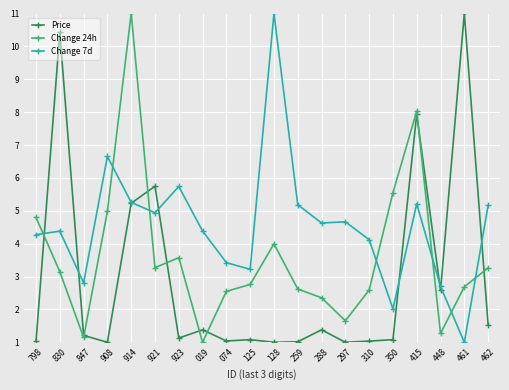

Which series has the largest total across all categories?

Change 7d